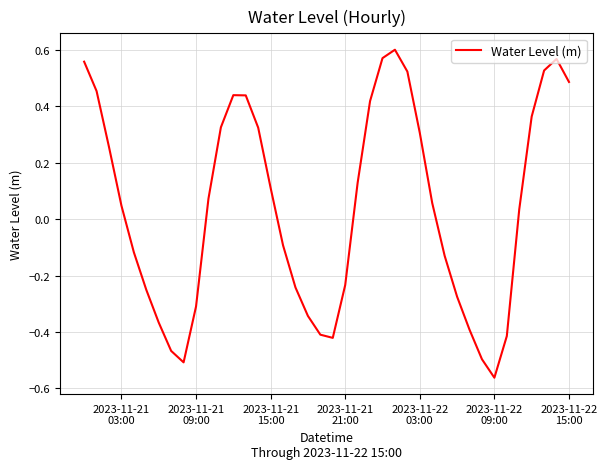

What is the difference between the maximum and minimum values?

1.2